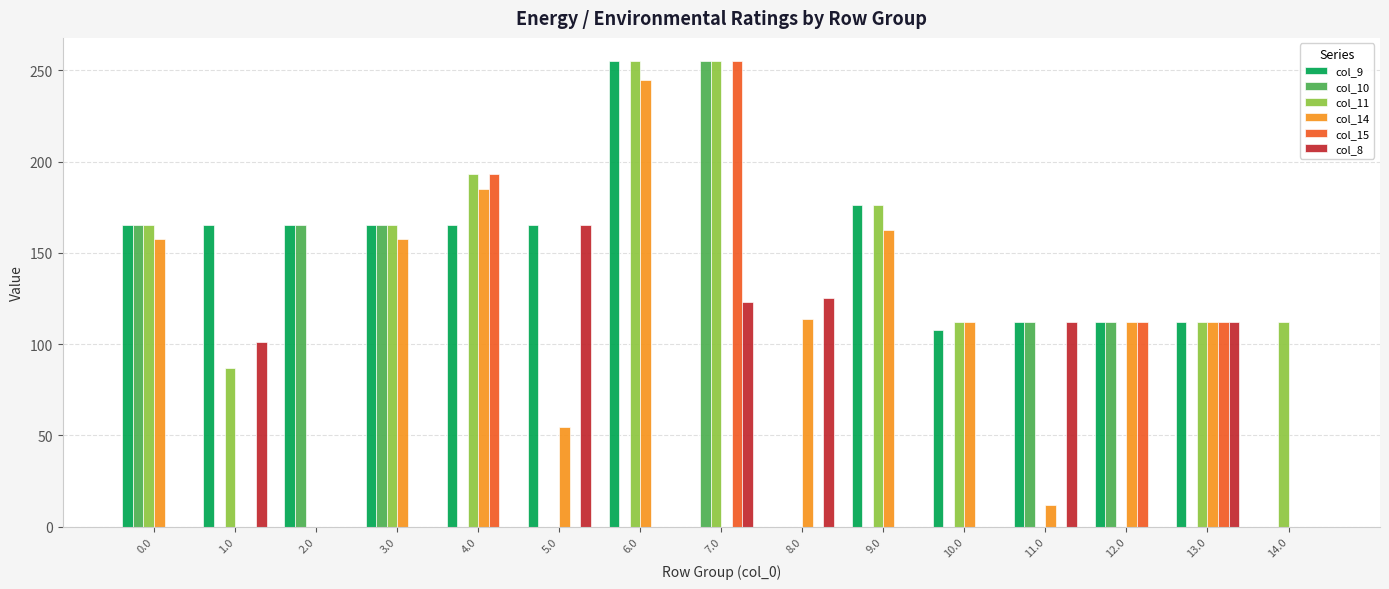

What is the highest value of the col_10 series?

255.0